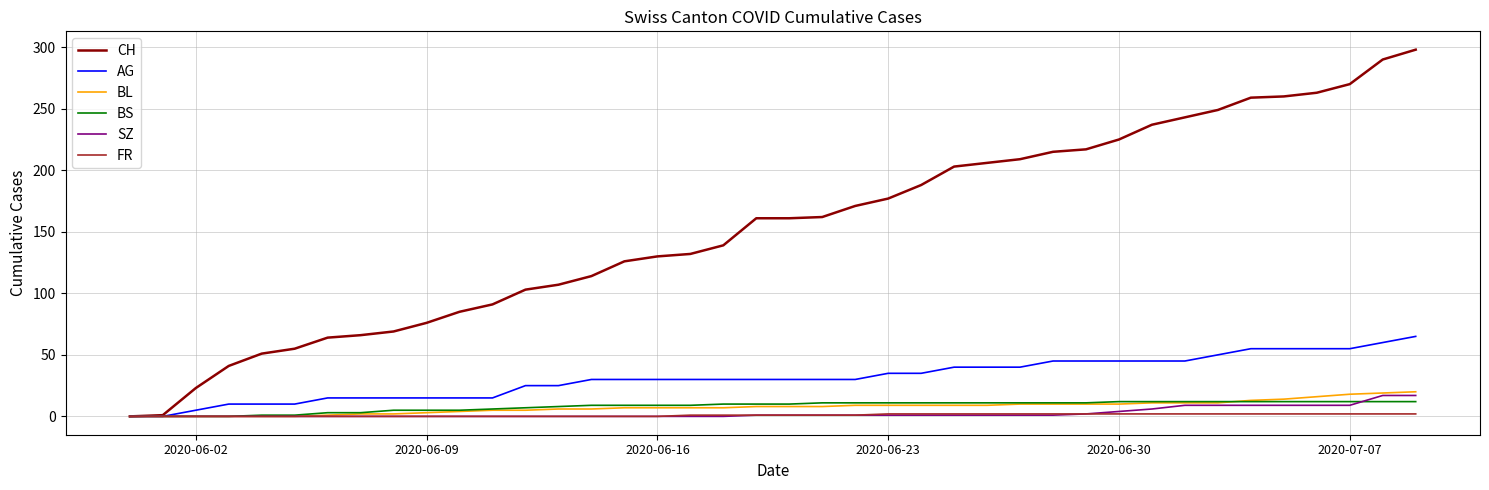

Which series has the widest spread of values?

CH